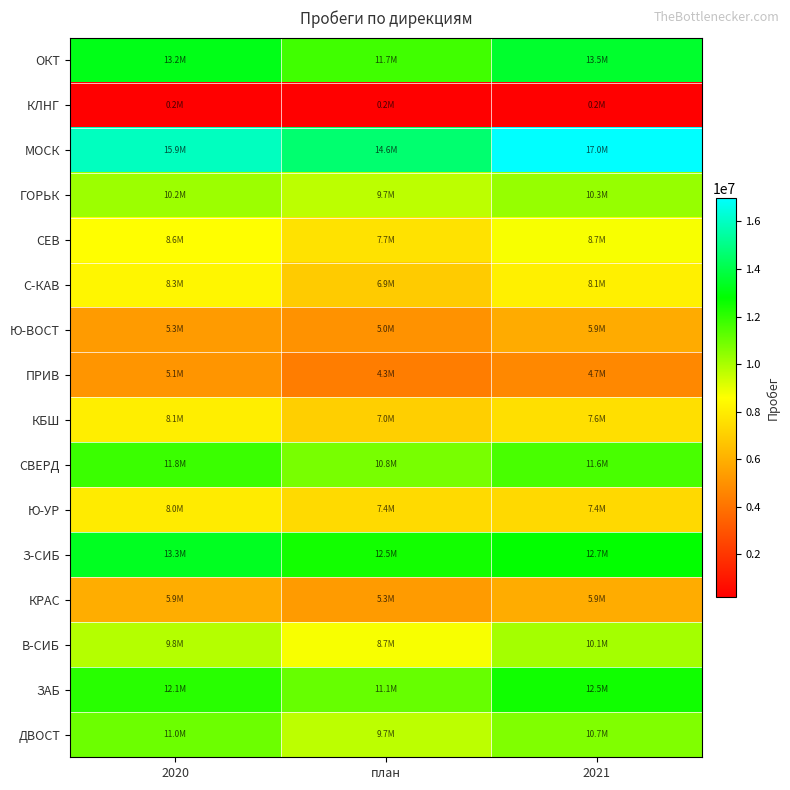

Which label corresponds to the largest value in the chart?

2021